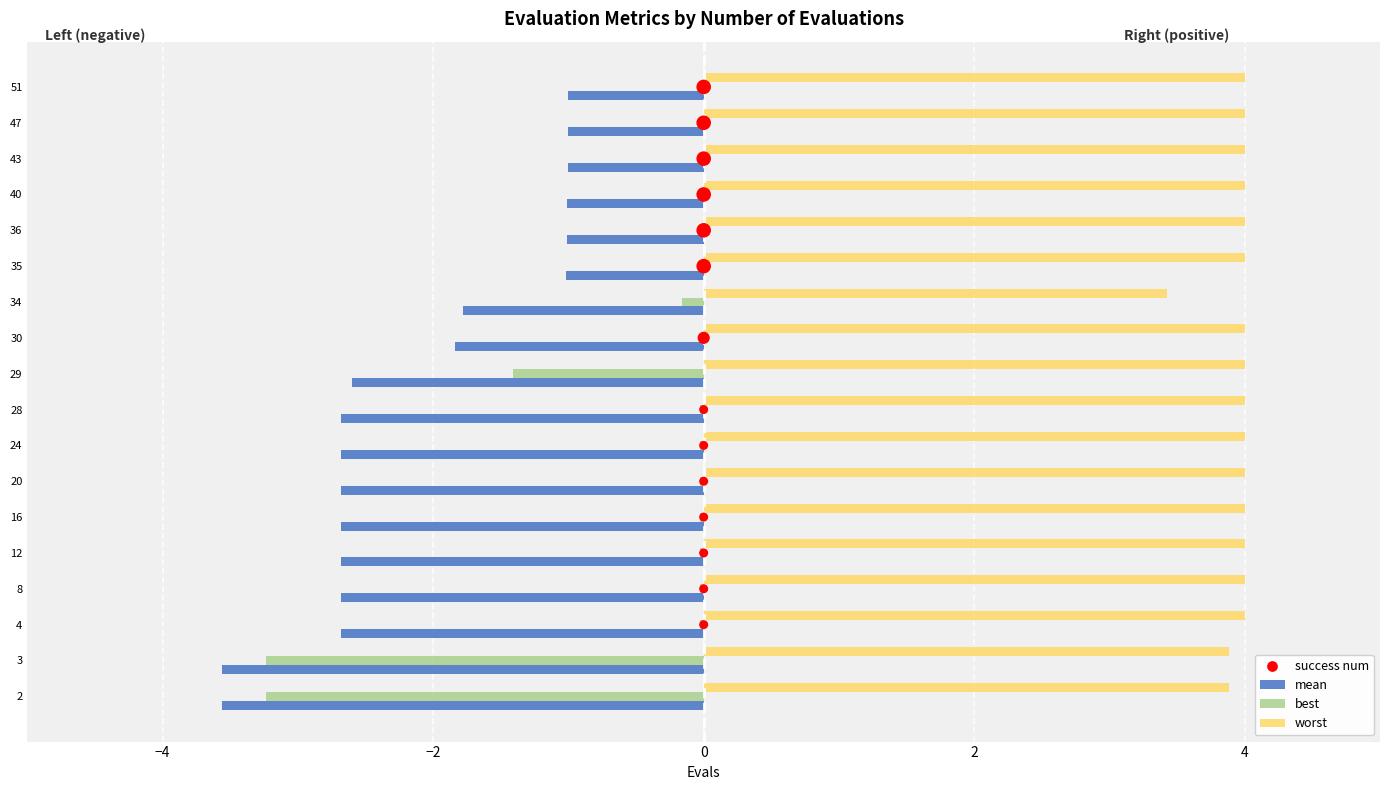

Which series has the largest total across all categories?

success num